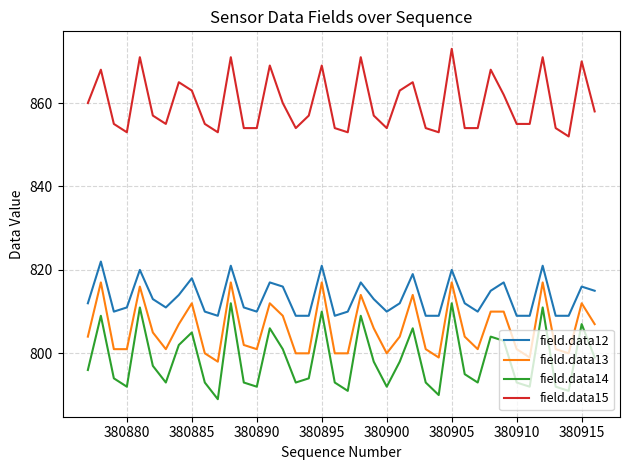

Which series has the widest spread of values?

field.data14